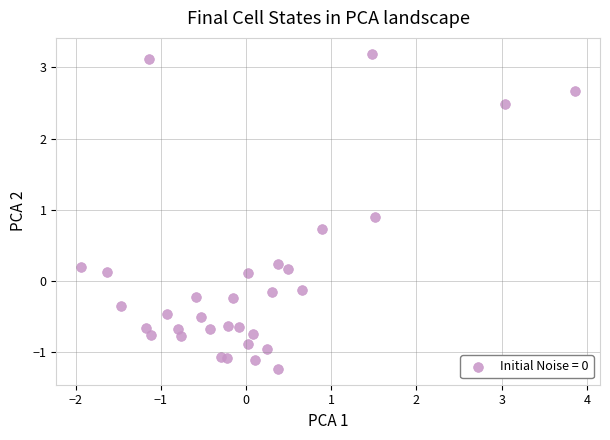

What is the range of Y values (max minus min)?

4.4